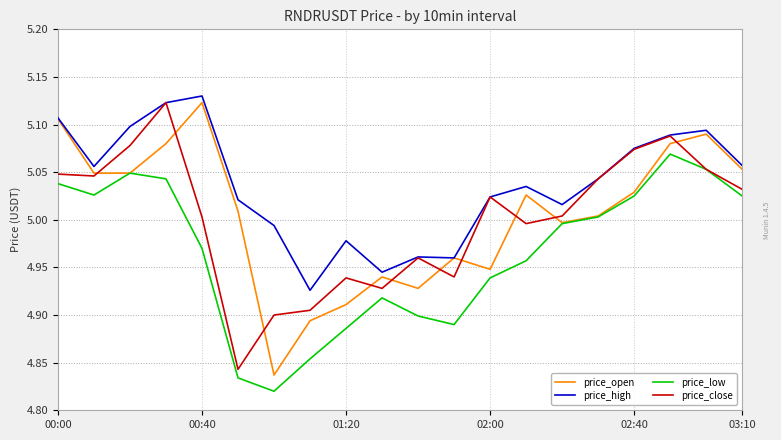

True or false: price_high and price_low intersect in this chart.

False